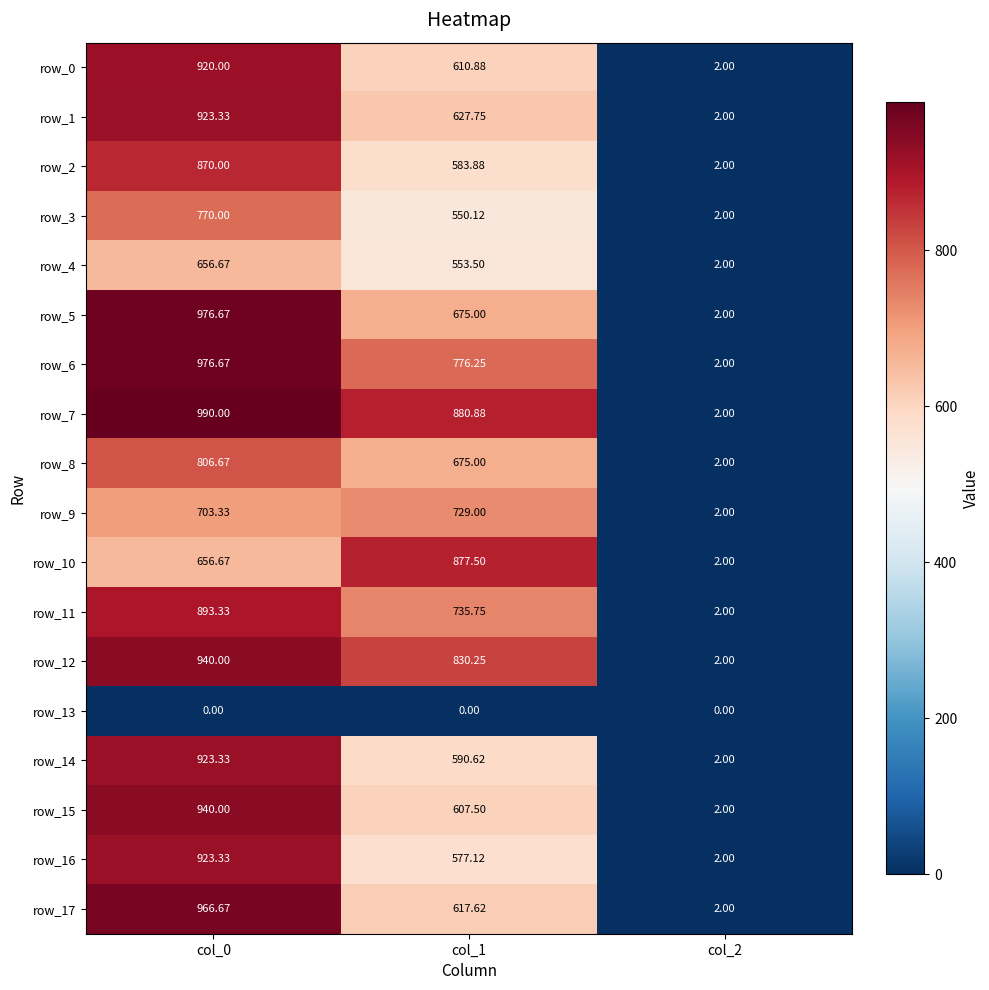

What is the difference between the maximum and minimum values in the row_7 series?

988.0